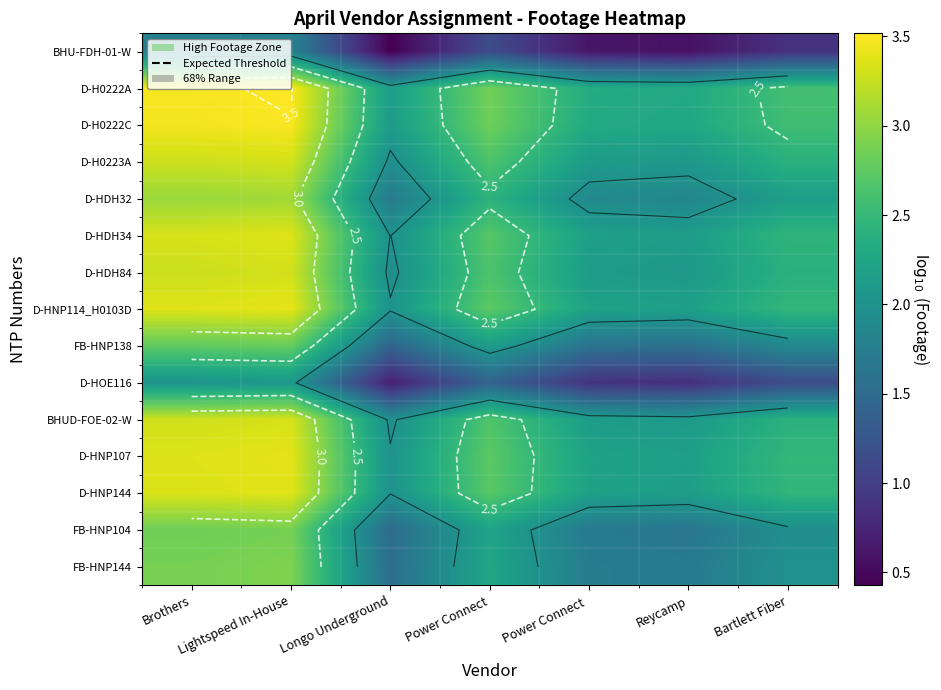

Between Longo Underground and Lightspeed In-House, which is larger?

Lightspeed In-House